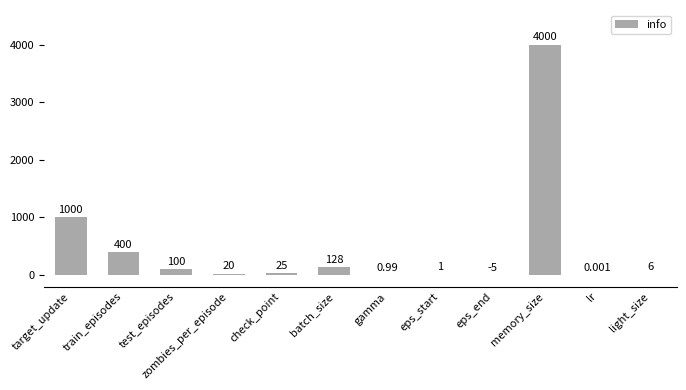

Which has a higher value, lr or test_episodes?

test_episodes